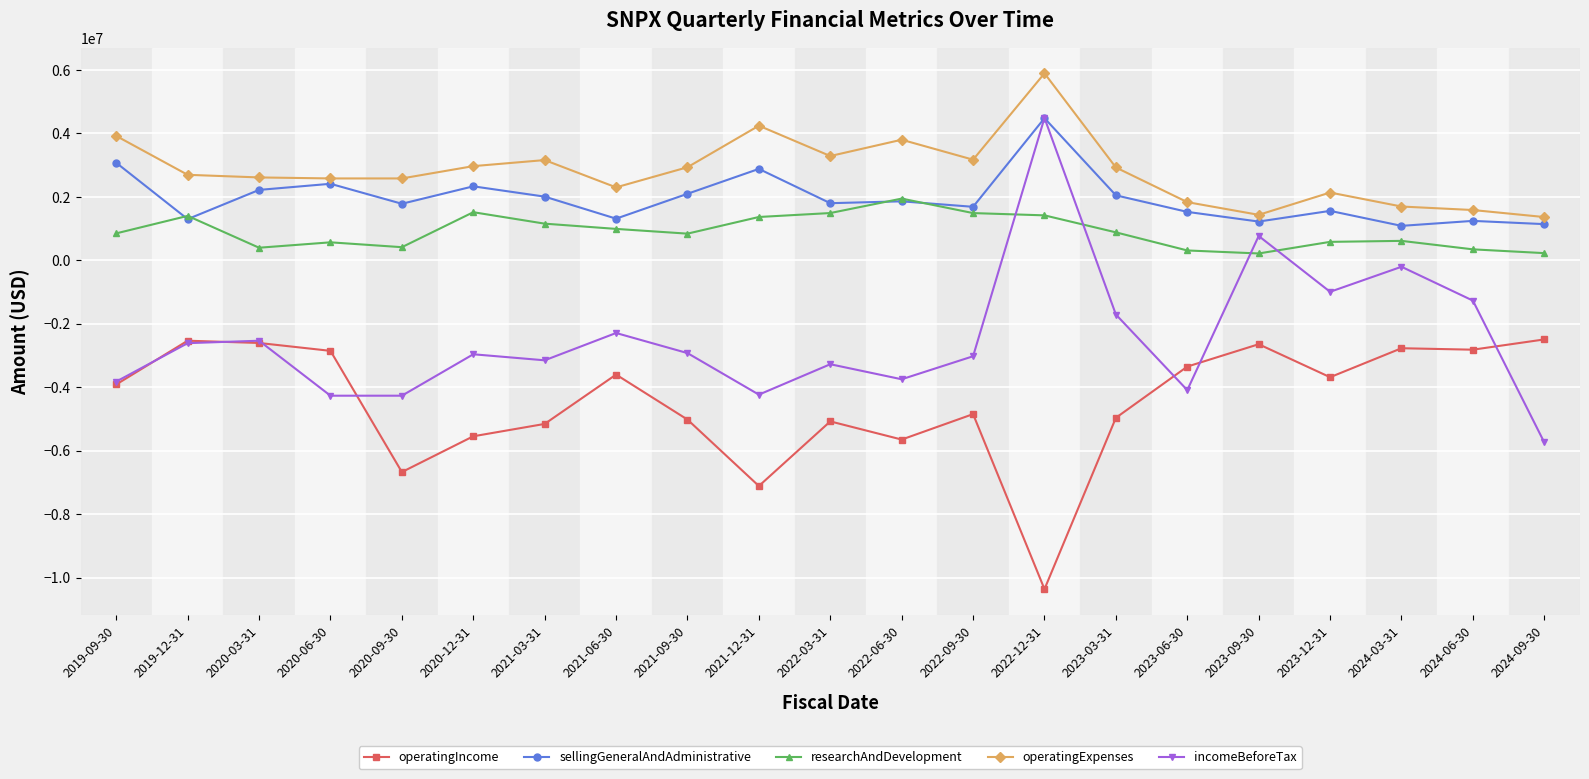

What is the smallest value displayed?

-10364675